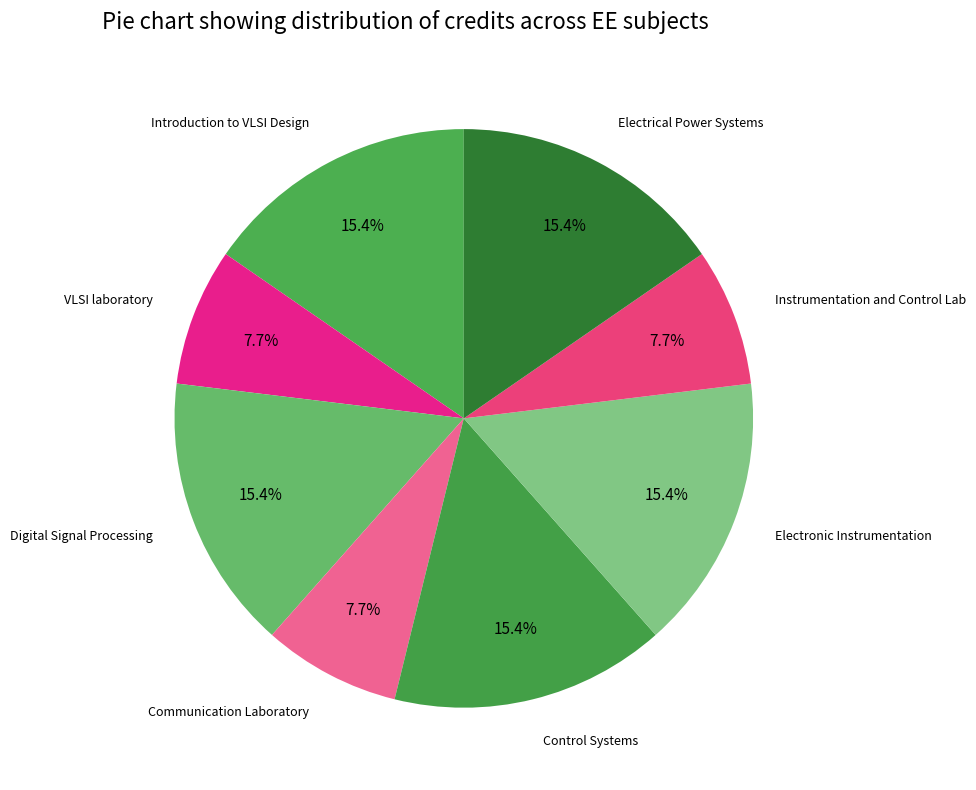

How many segments does this pie chart have?

8